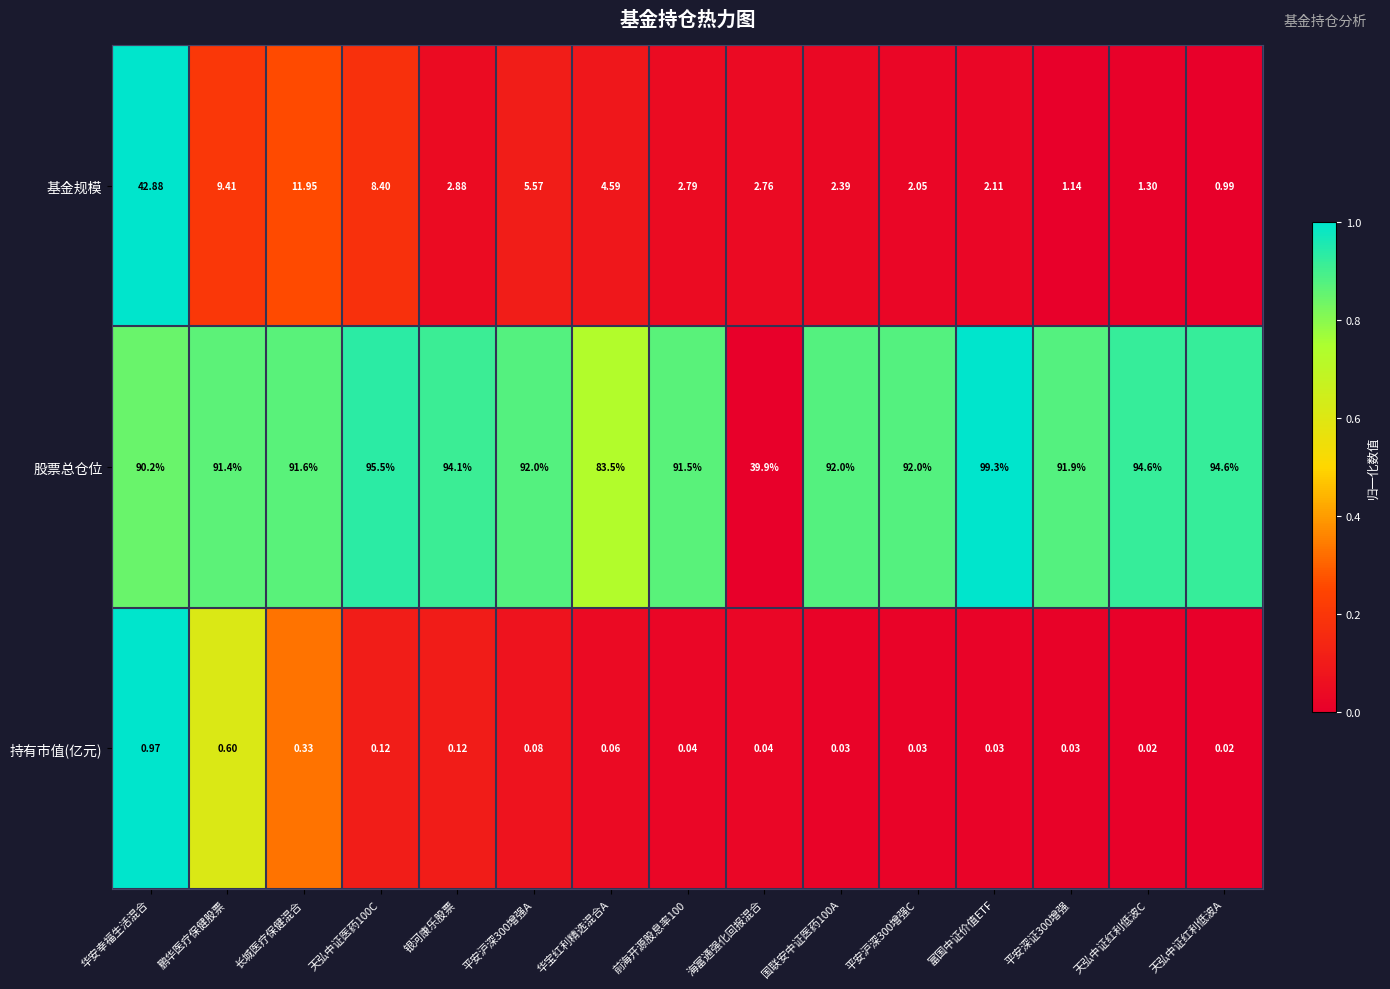

Which series has the largest total across all categories?

股票总仓位